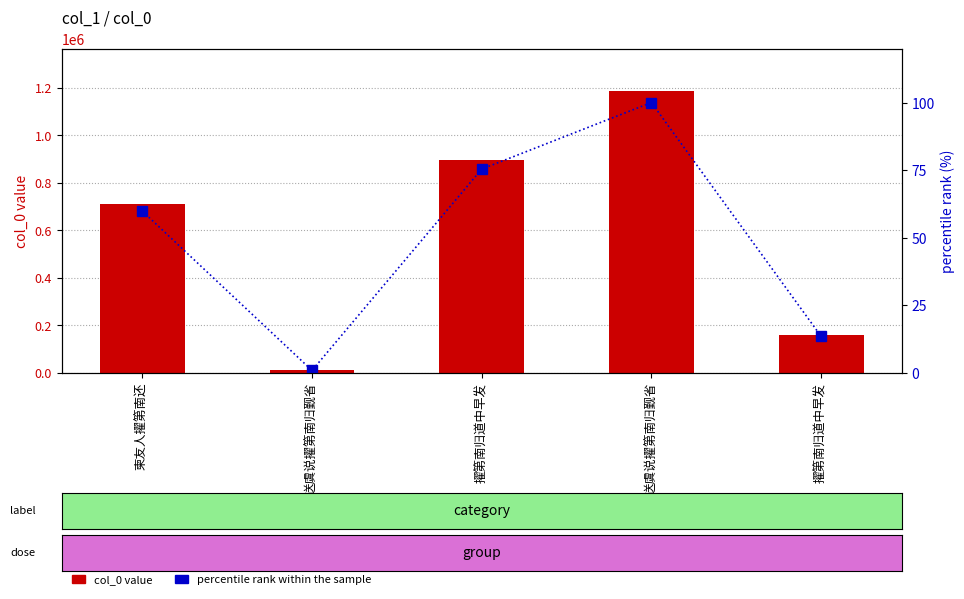

Rank the series by their average value, from highest to lowest.

col_0 value, percentile rank within the sample